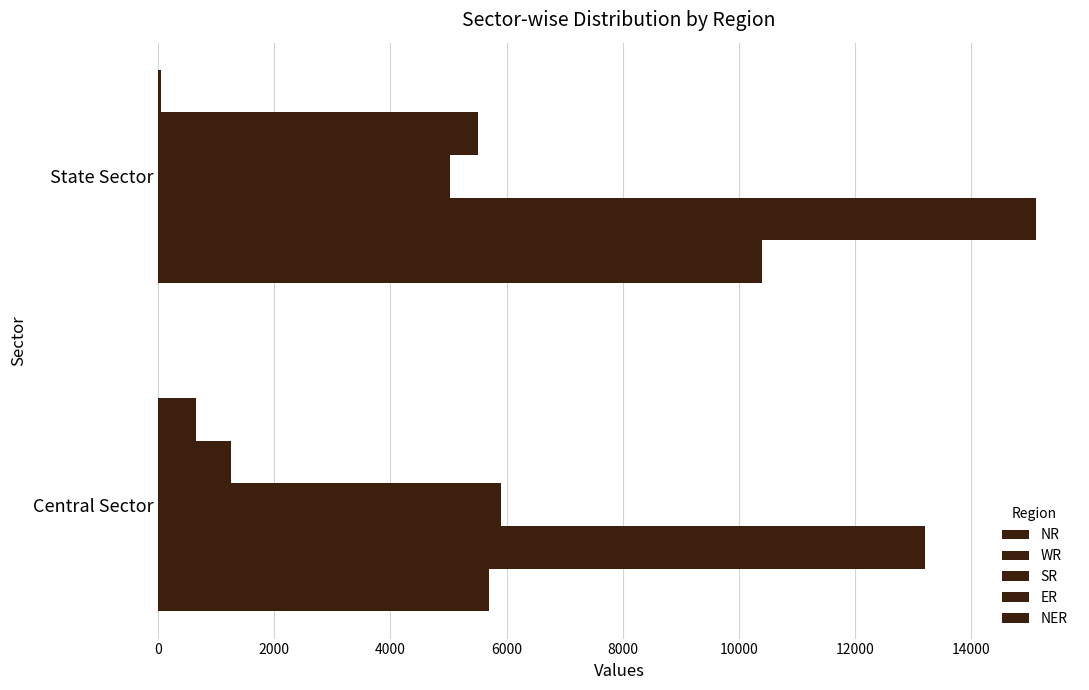

What is the sum of all NR values?

16098